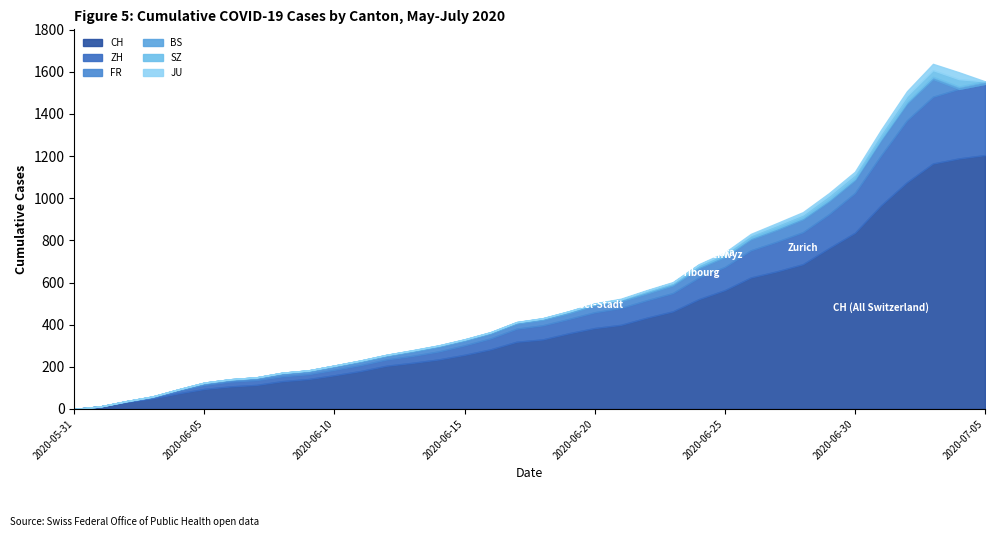

At 2020-06-09, list the series in order from largest to smallest.

CH, ZH, FR, BS, SZ, JU